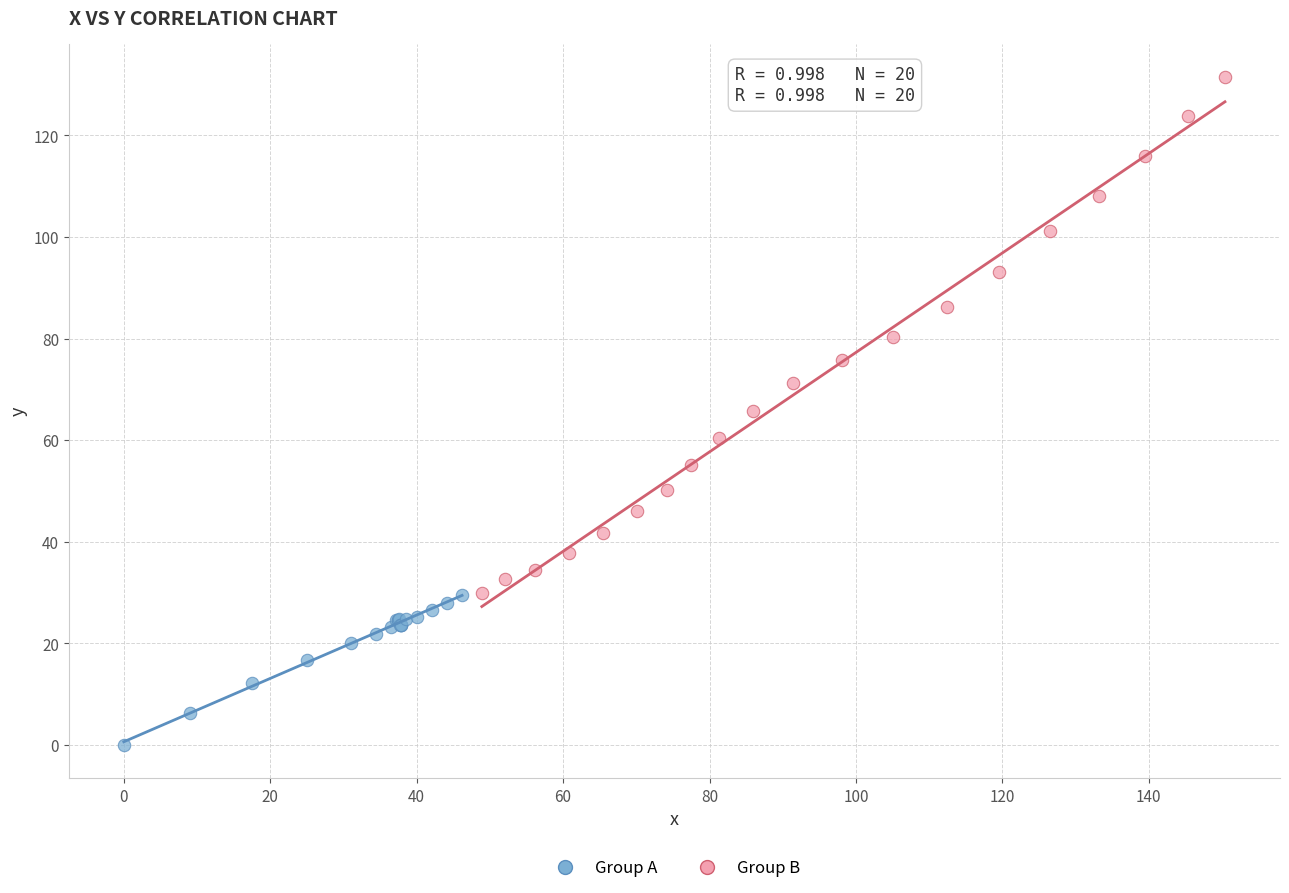

Which series reaches the maximum Y coordinate?

Group B